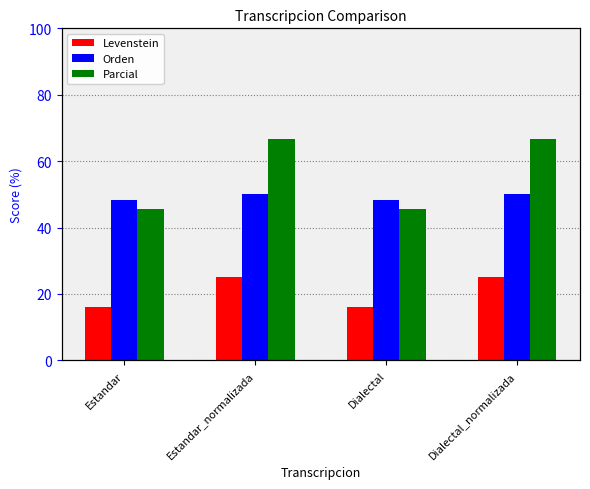

Reading left to right, list all the values displayed in this chart.

Levenstein: Estandar=16.2	Estandar_normalizada=25.0	Dialectal=16.2	Dialectal_normalizada=25.0
Orden: Estandar=48.3	Estandar_normalizada=50.0	Dialectal=48.3	Dialectal_normalizada=50.0
Parcial: Estandar=45.5	Estandar_normalizada=66.7	Dialectal=45.5	Dialectal_normalizada=66.7